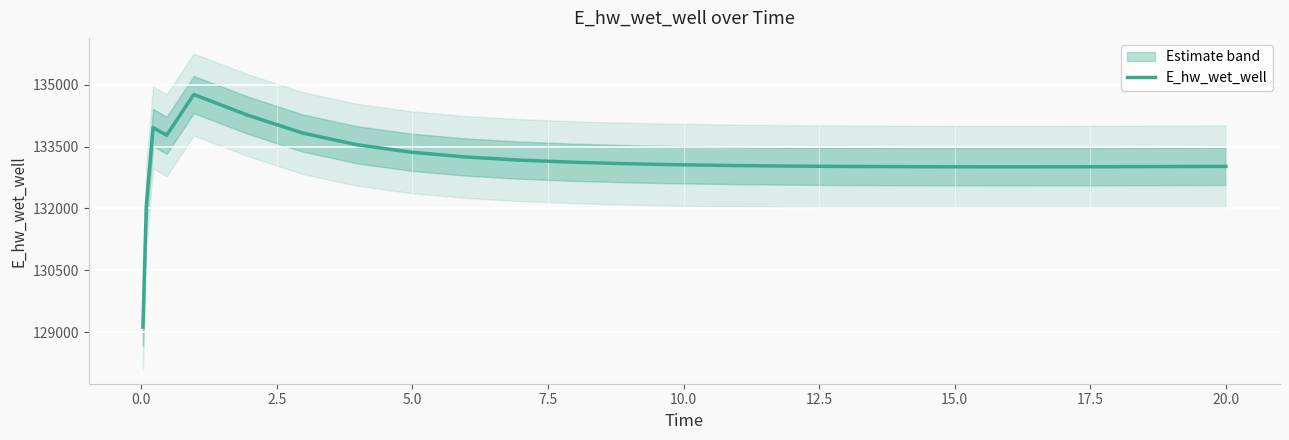

Count the number of categories in the chart.

25